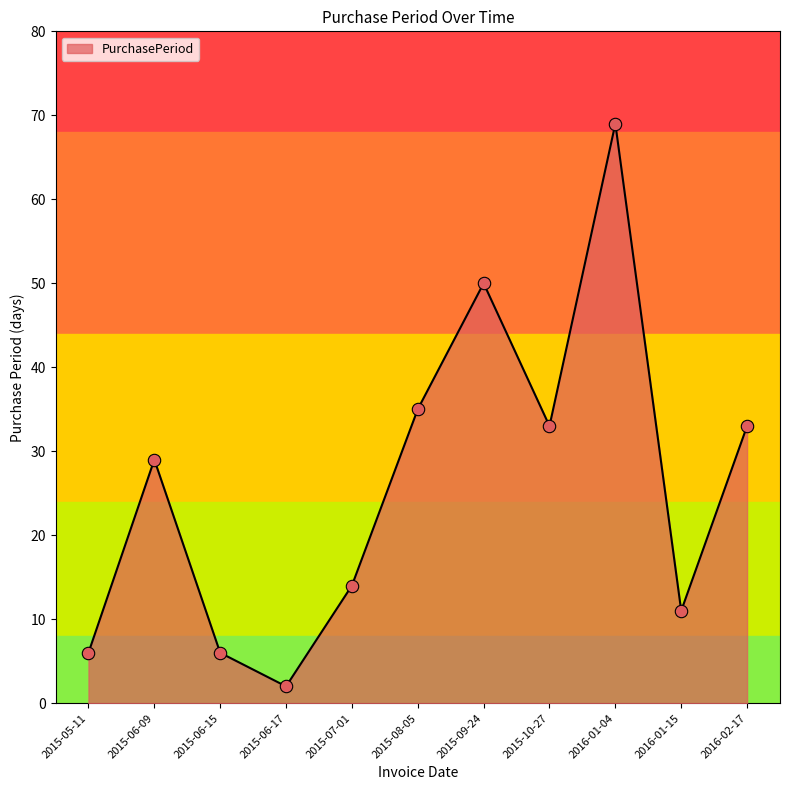

Between 2015-06-15 and 2015-07-01, which is larger?

2015-07-01